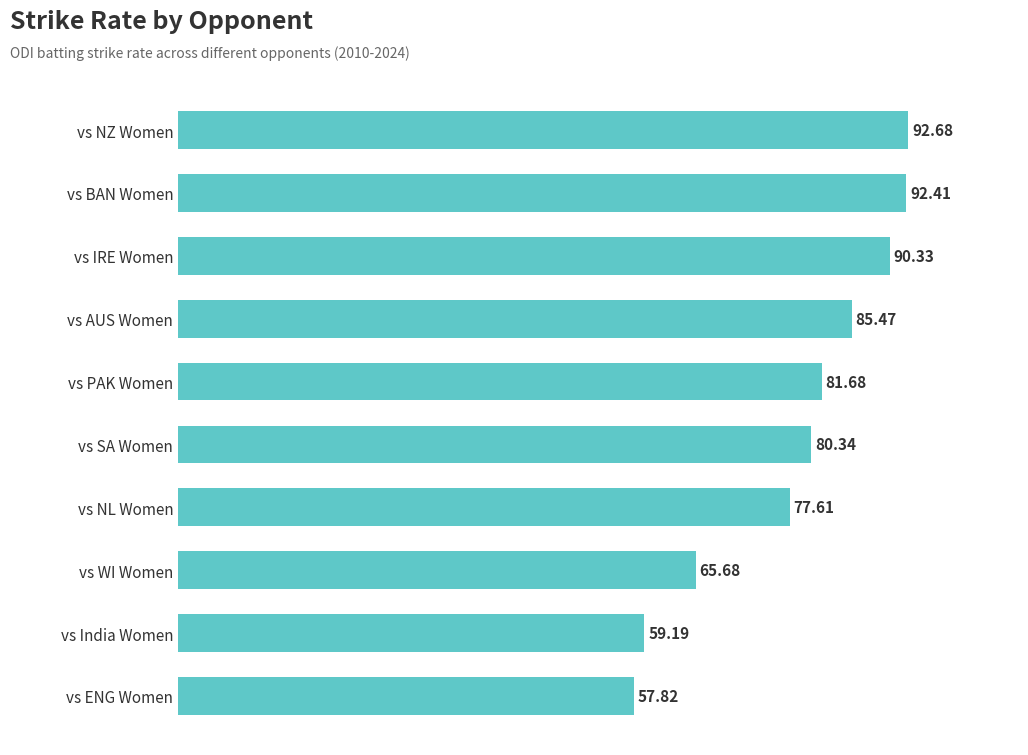

Where is the data nearest to the value 75?

vs NL Women